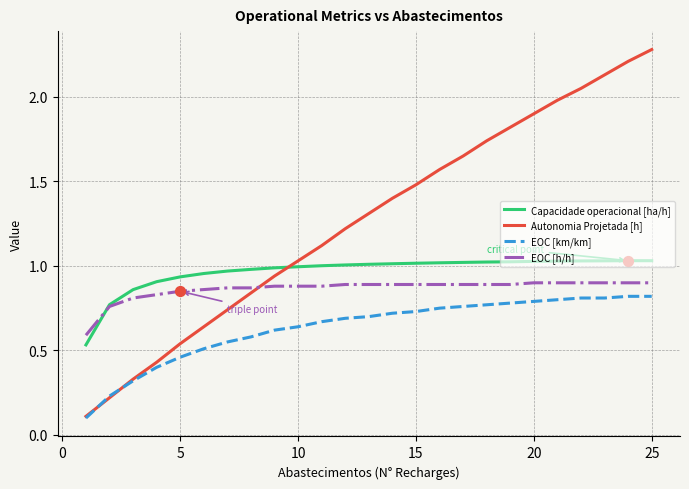

Which series has the largest total across all categories?

Autonomia Projetada [h]